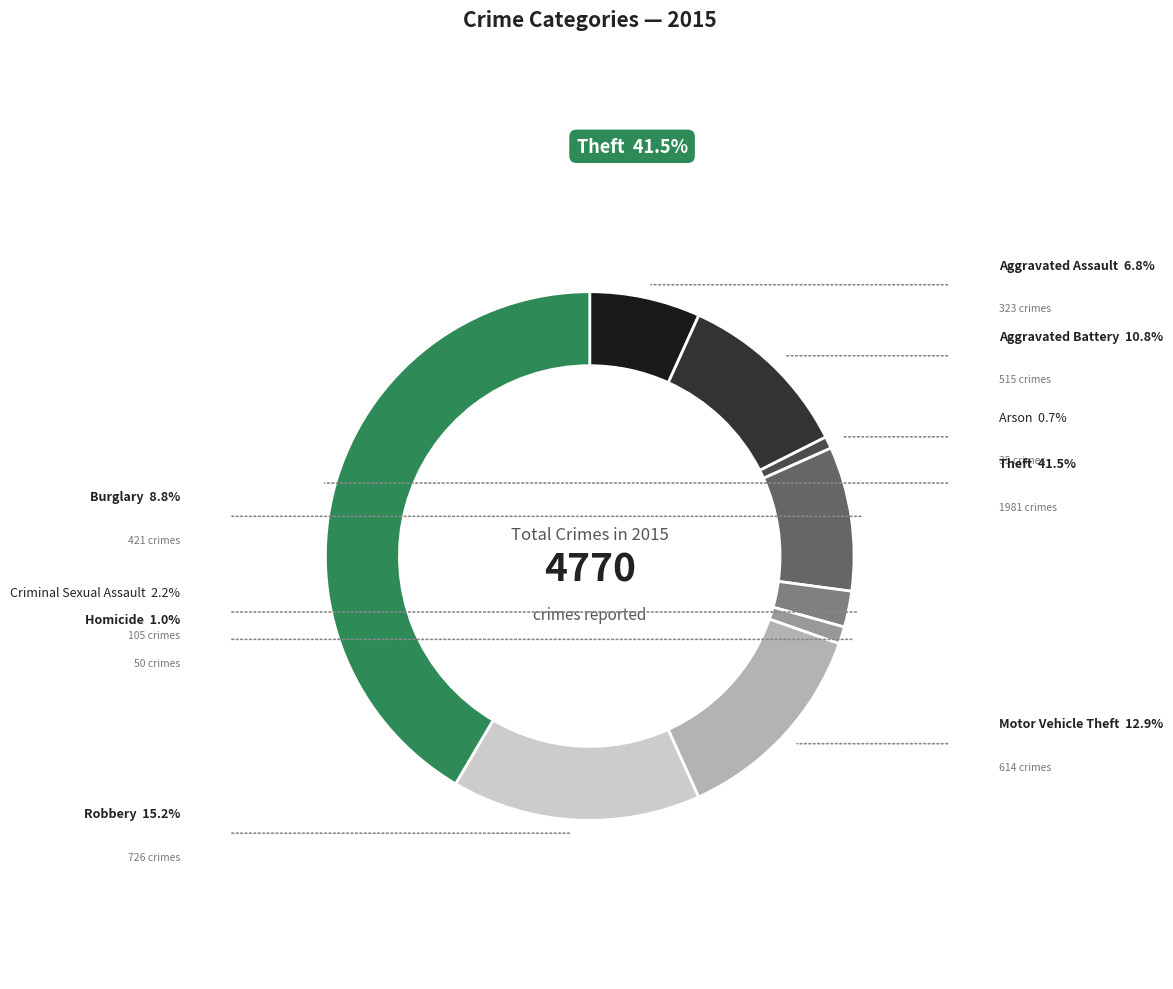

Do Arson and Homicide together represent more than half of the pie?

No